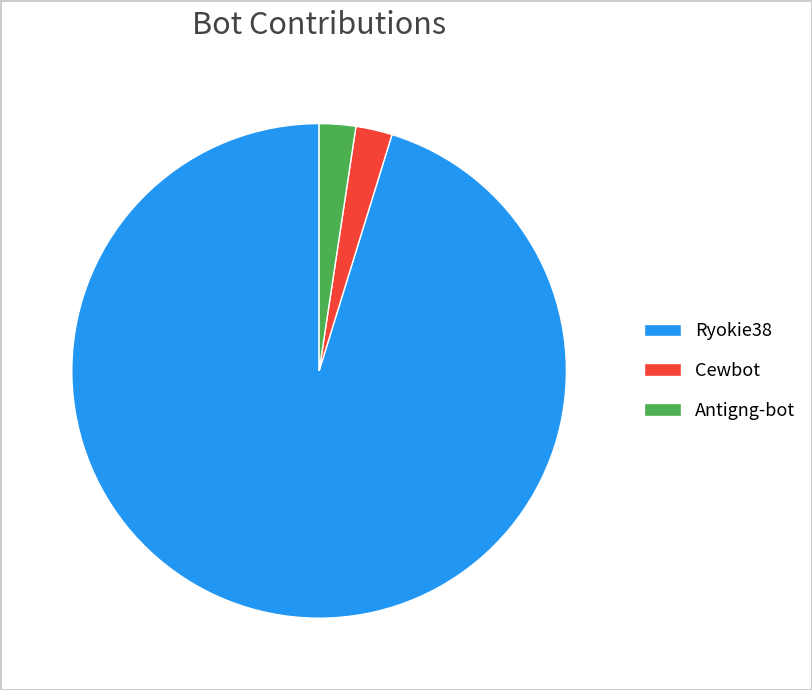

Is the sum of Cewbot and Antigng-bot greater than half?

No